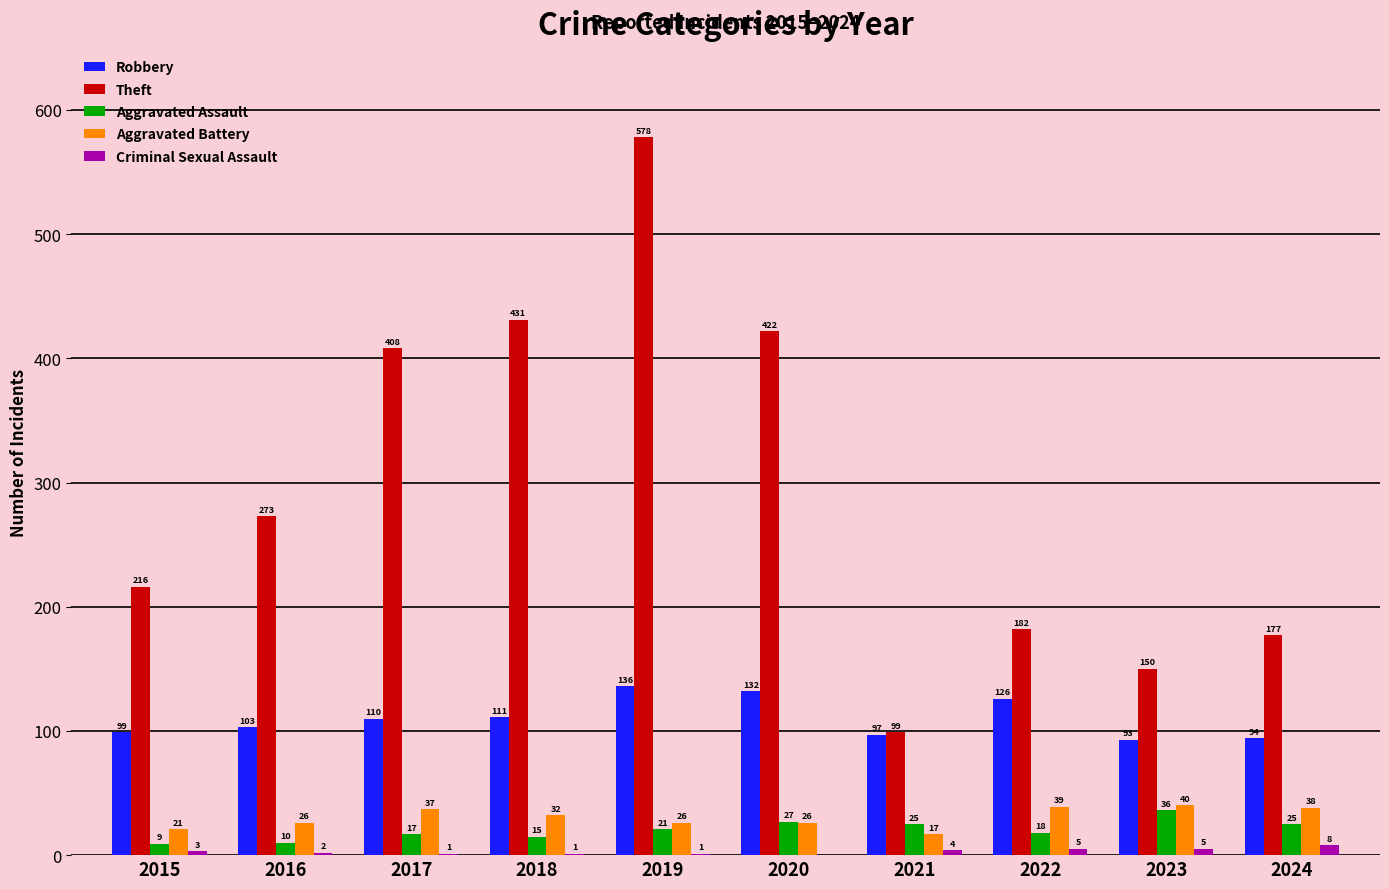

Reading left to right, list all the values displayed in this chart.

Robbery: 99	103	110	111	136	132	97	126	93	94
Theft: 216	273	408	431	578	422	99	182	150	177
Aggravated Assault: 9	10	17	15	21	27	25	18	36	25
Aggravated Battery: 21	26	37	32	26	26	17	39	40	38
Criminal Sexual Assault: 3	2	1	1	1	0	4	5	5	8